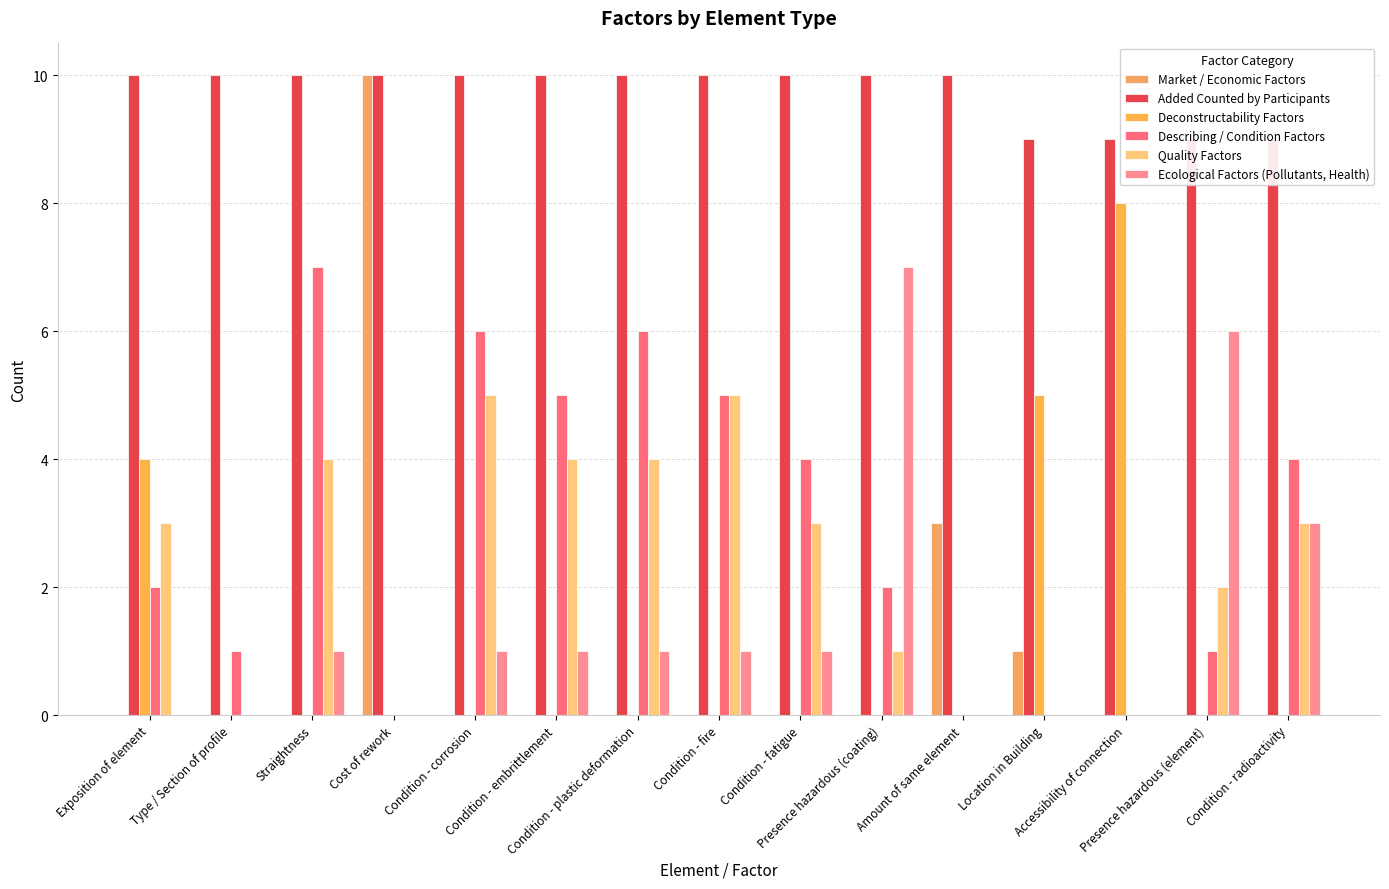

The value of Added Counted by Participants at Presence hazardous (coating) is 17. True or false?

False